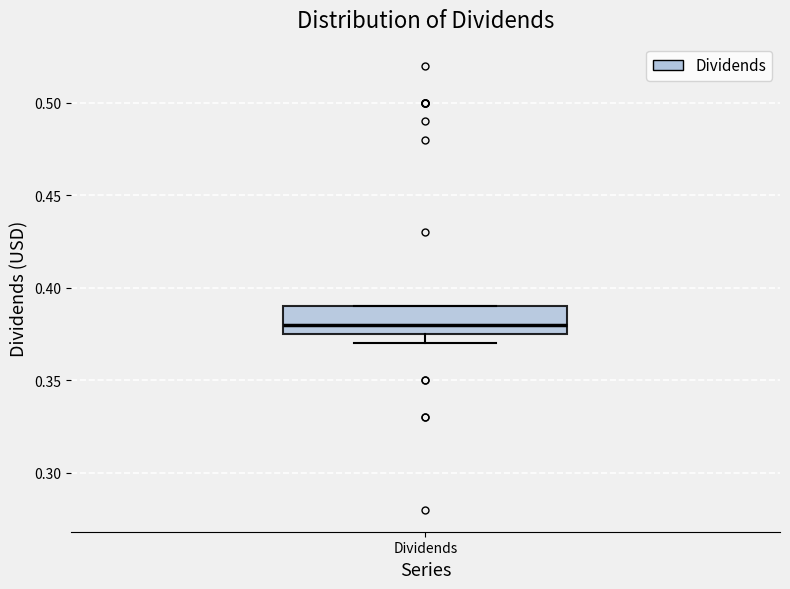

Read this box plot against the y-axis: the position of the median line, the range covered by the box, and the ends of both whiskers. The values are not printed on the chart, so give them approximately, as read against the axis.

median 0.380, box 0.375 to 0.390, whiskers 0.370 to 0.390